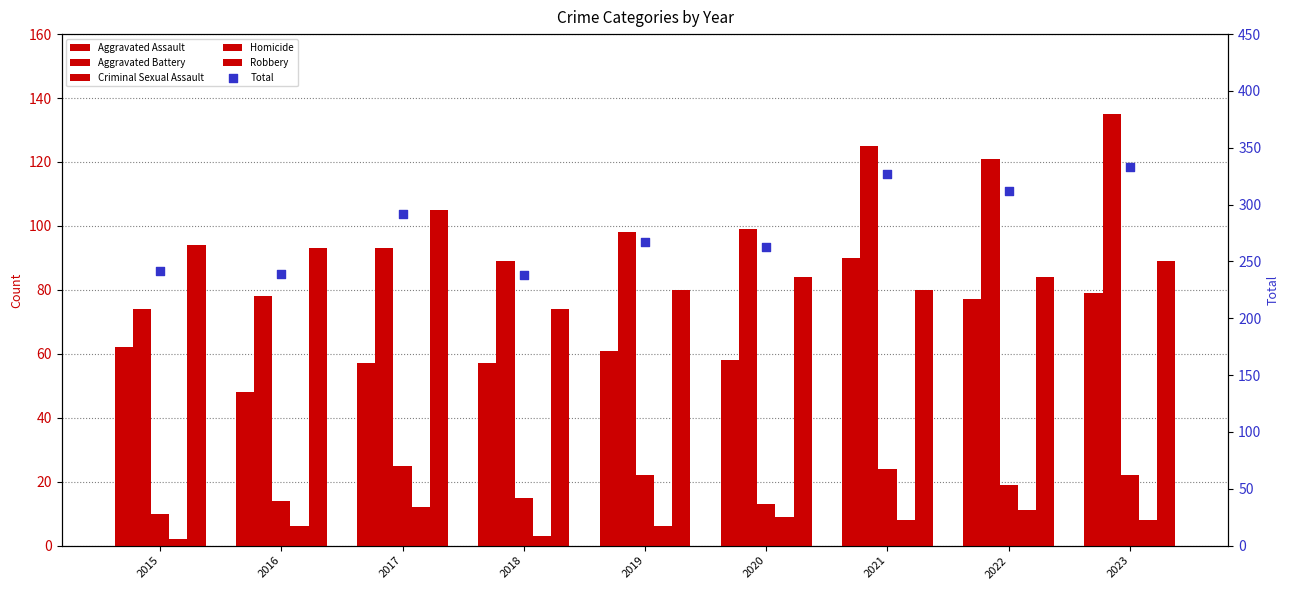

What are all the series names shown in the legend?

Aggravated Assault, Aggravated Battery, Criminal Sexual Assault, Homicide, Robbery, Total